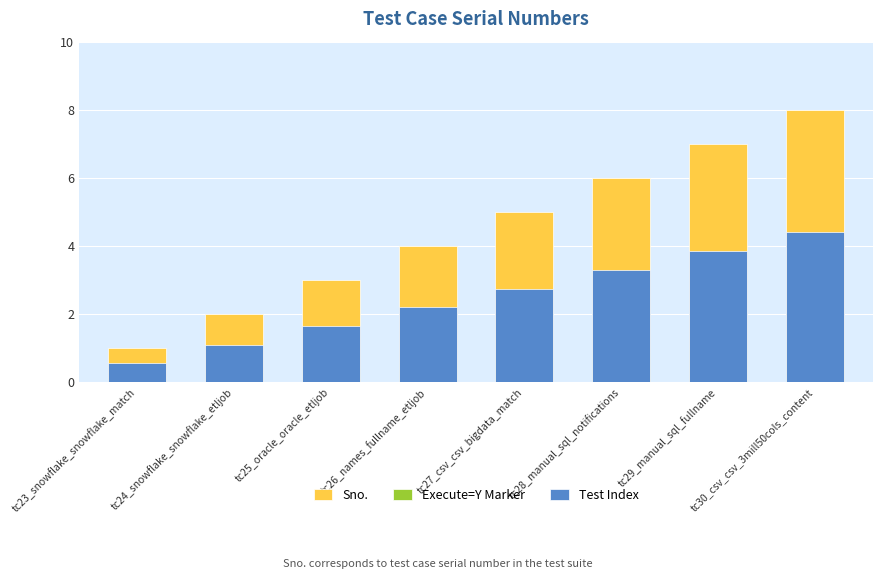

At which label does Sno. reach its peak?

tc30_csv_csv_3mill50cols_content